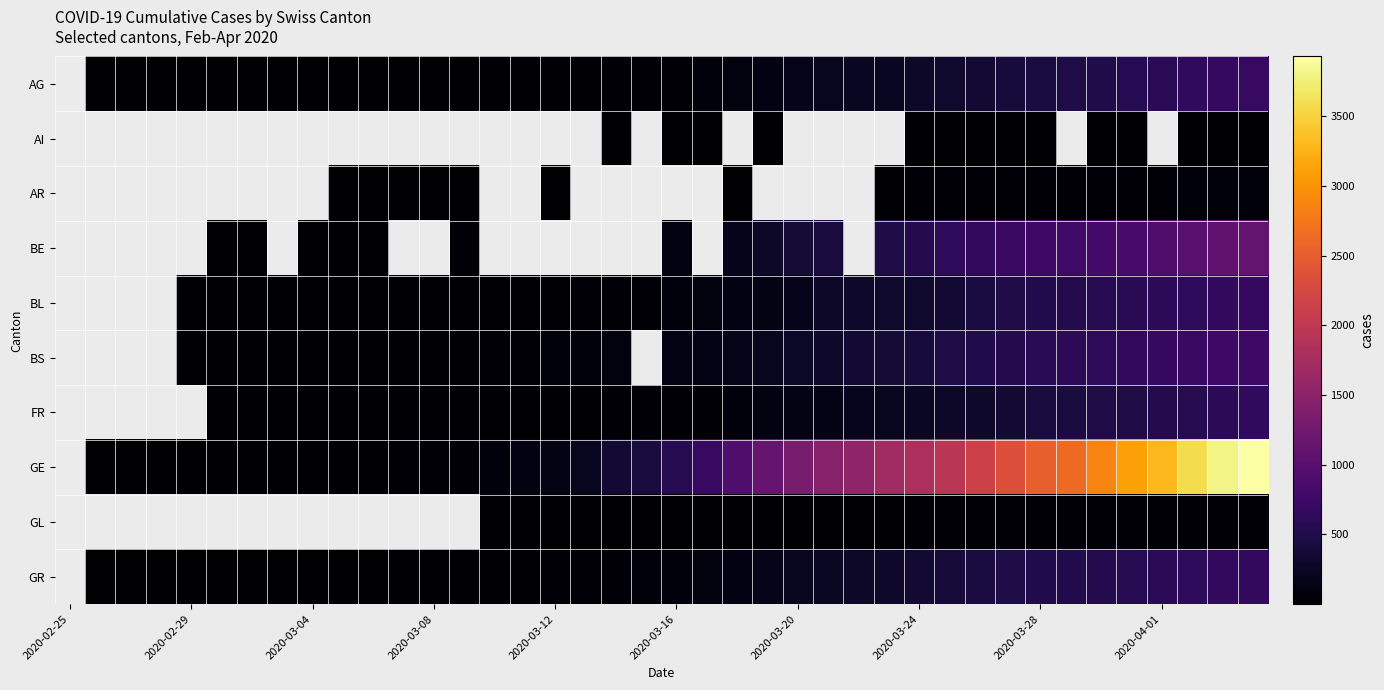

How many data points in BS are less than 143?

15